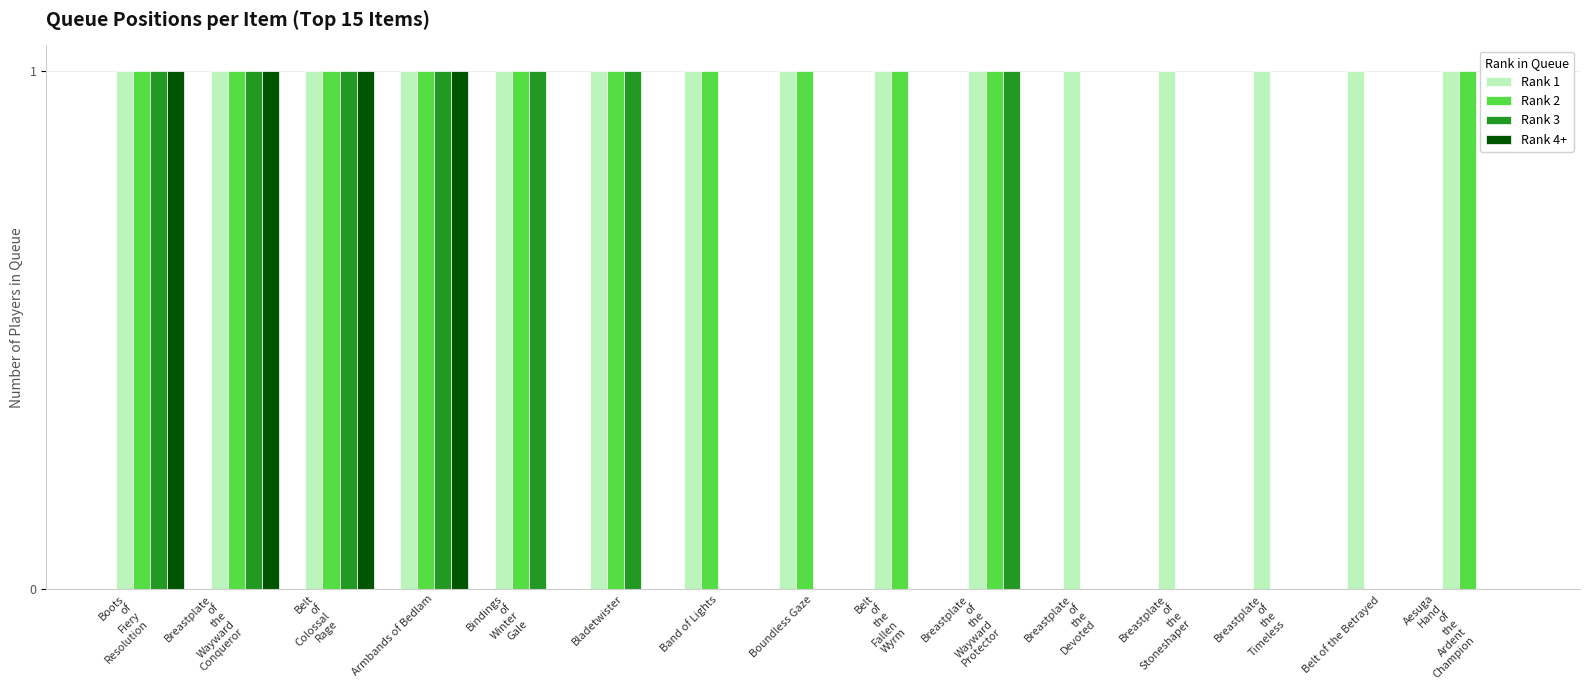

Which series has the largest total across all categories?

Rank 1